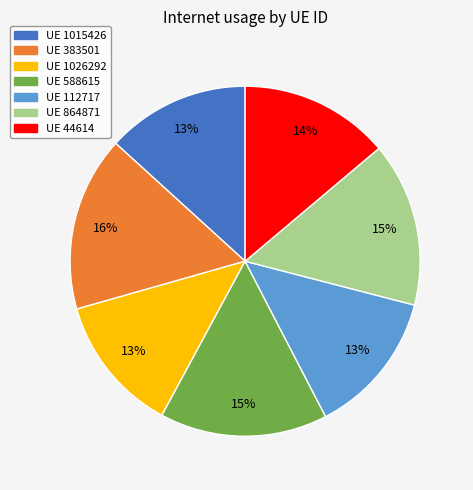

Is there a majority slice in this chart?

No